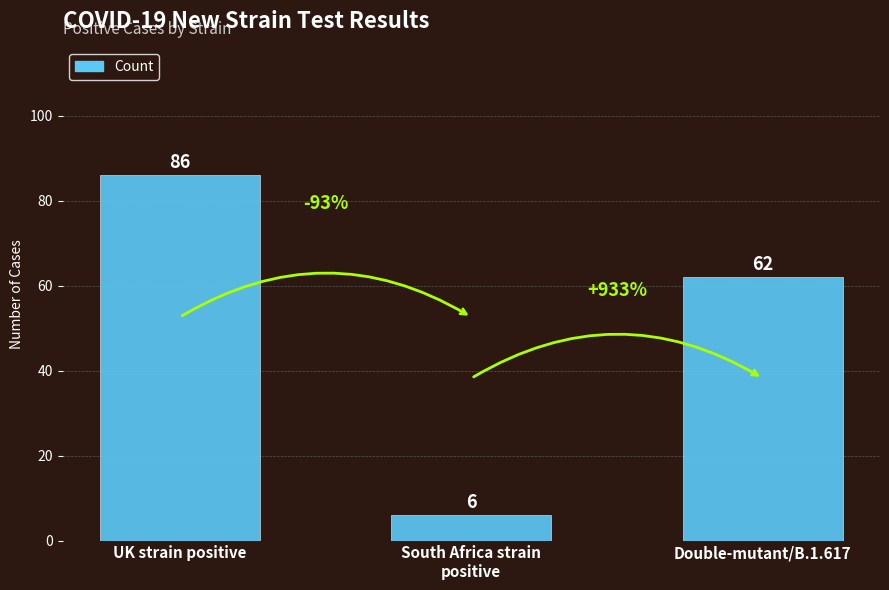

What position from the right is UK strain positive?

3